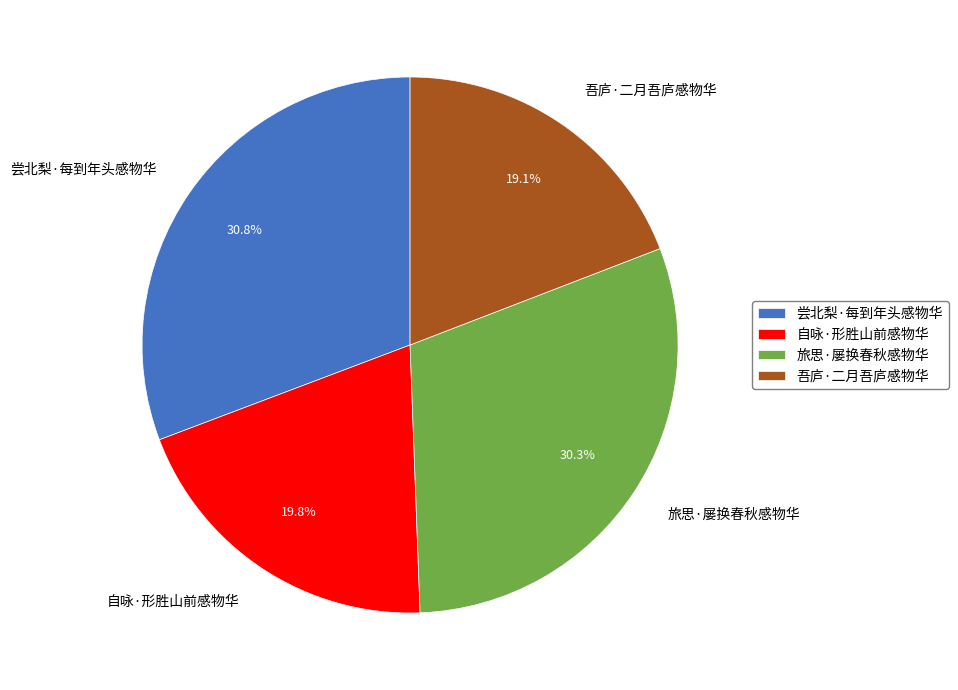

To the nearest percent, what percentage of the pie is 旅思·屡换春秋感物华?

30%